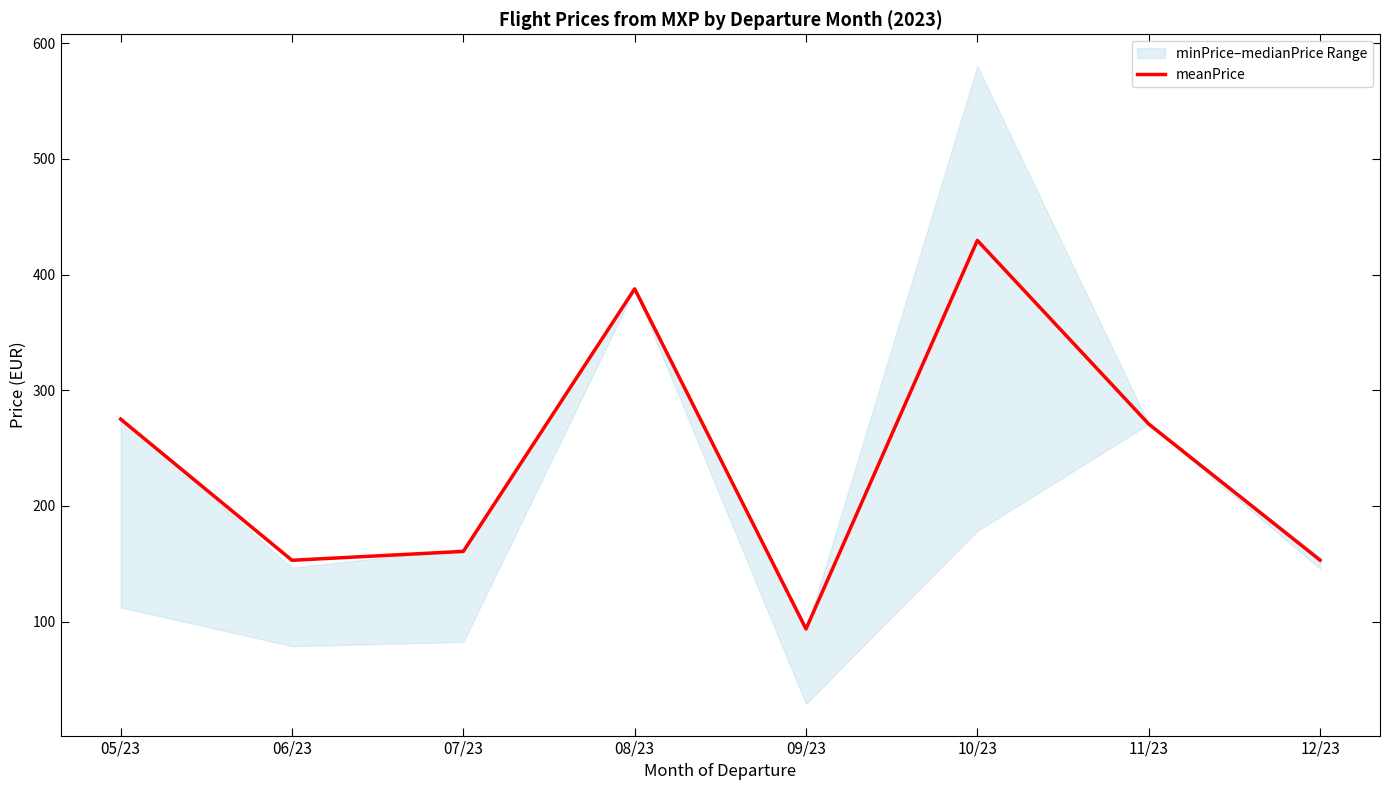

How many lines are shown in the chart?

1